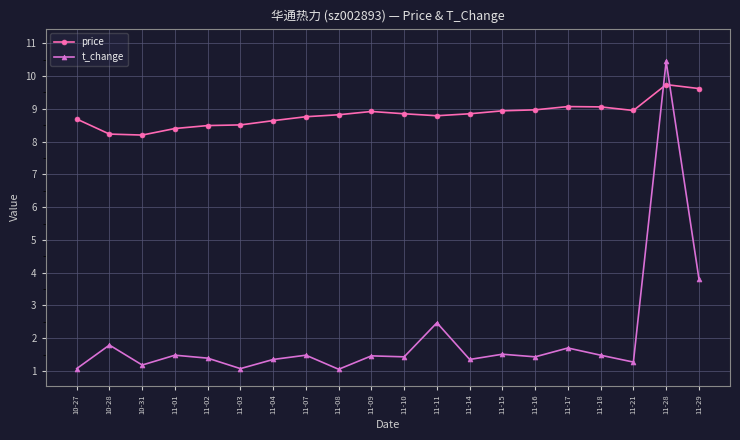

What are all the series names shown in the legend?

price, t_change